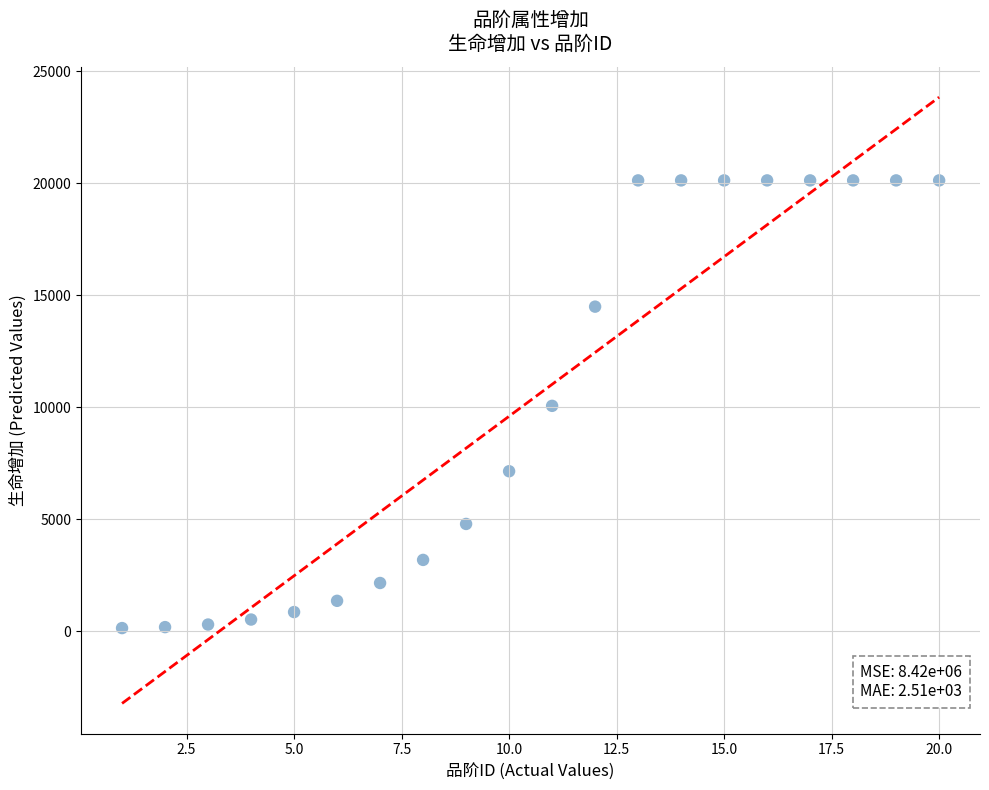

What is the range of X values (max minus min)?

19